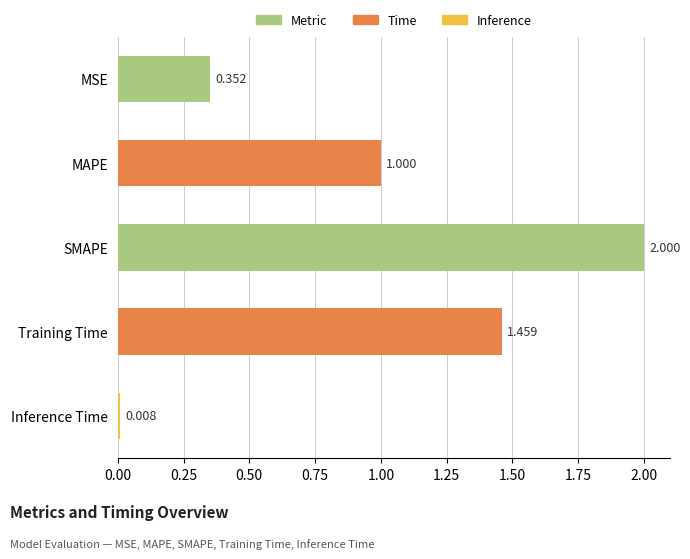

List the labels in order of value, largest first.

SMAPE, Training Time, MAPE, MSE, Inference Time